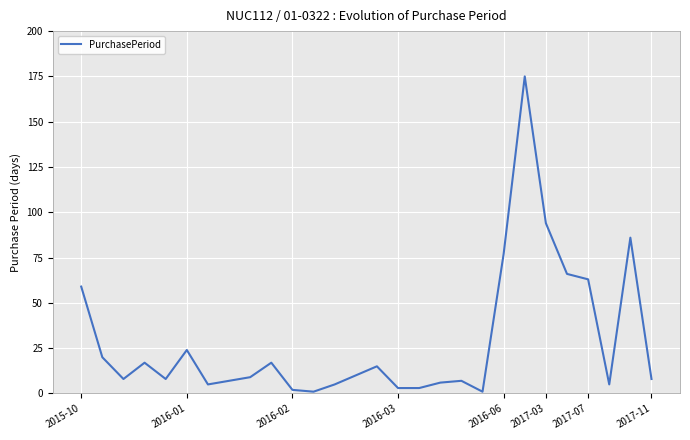

What is the maximum value shown in the chart?

175